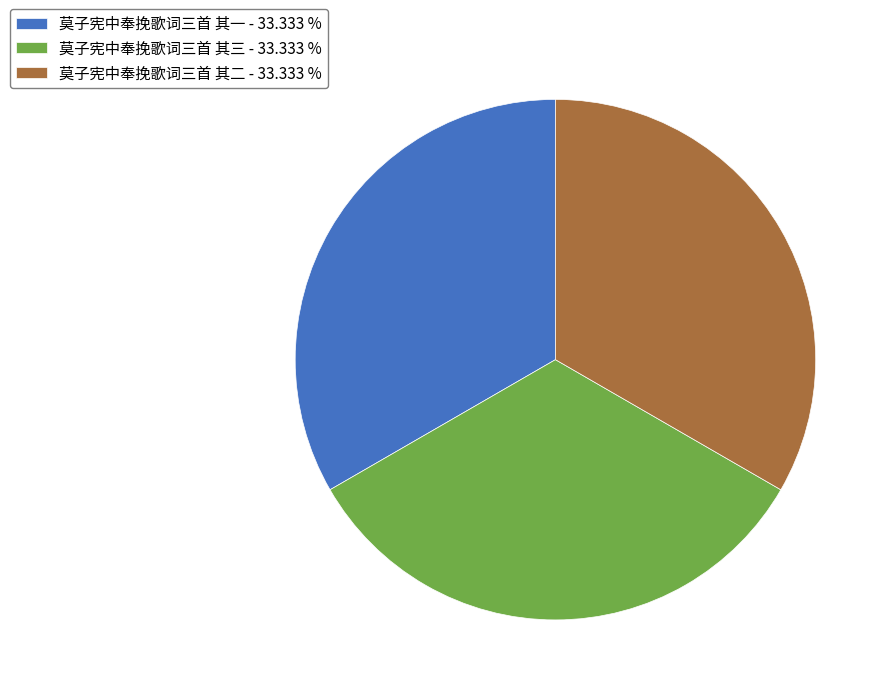

What is the ratio of the value at 莫子宪中奉挽歌词三首 其三 - 33.333 % to the value at 莫子宪中奉挽歌词三首 其二 - 33.333 %?

1.0